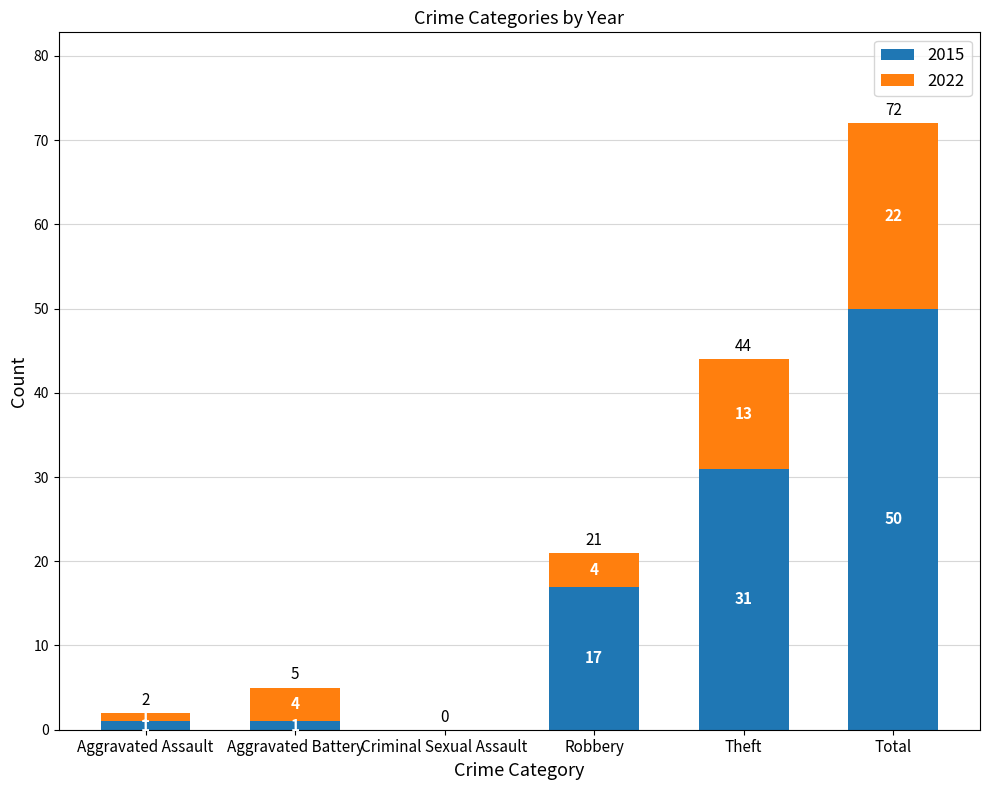

What is the maximum value for 2015?

50